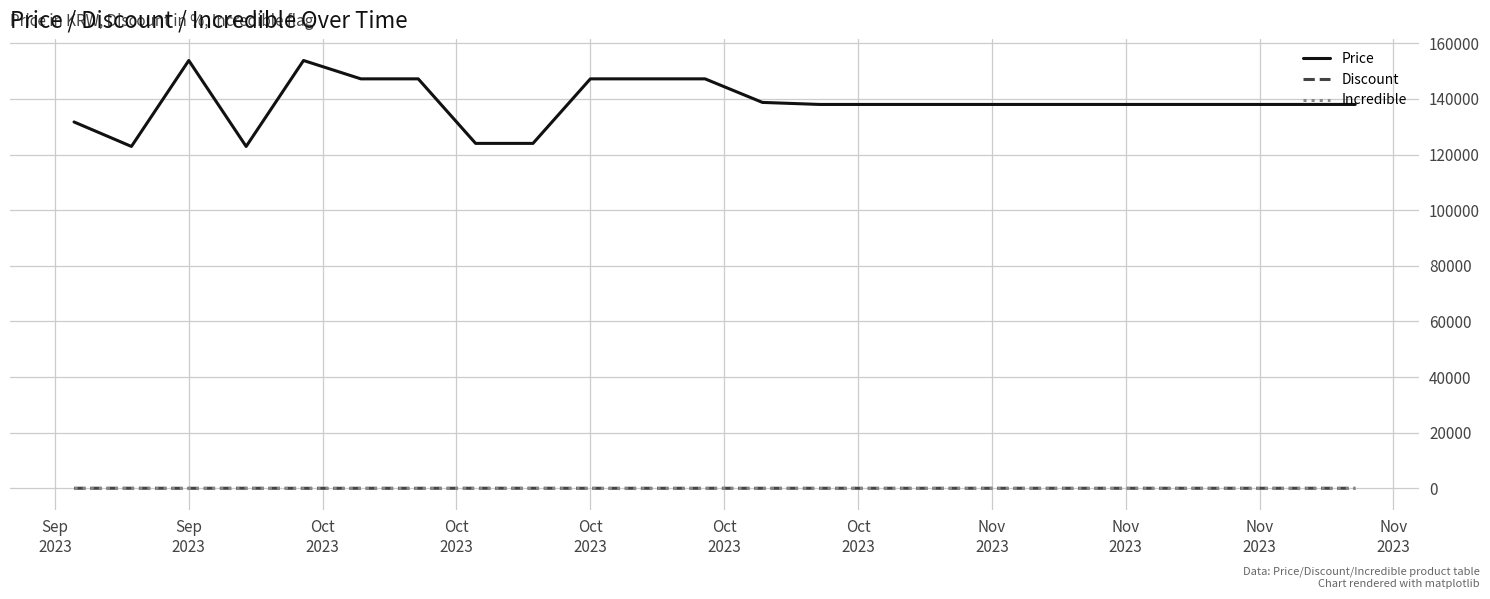

What is the greatest value displayed?

153800